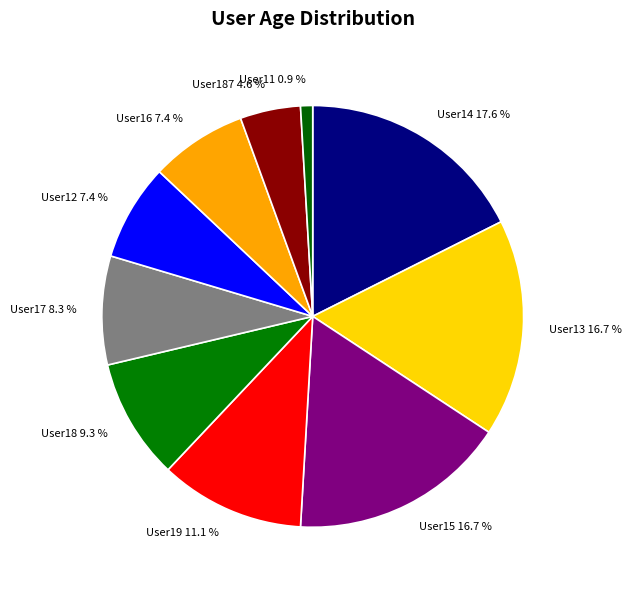

Between User187 4.6 % and User12 7.4 %, which is larger?

User12 7.4 %